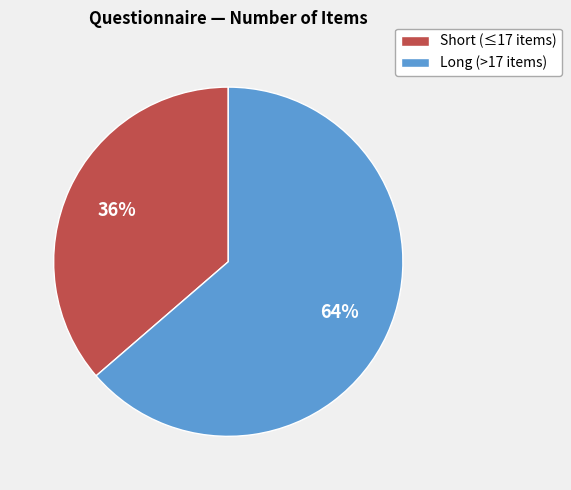

To the nearest percent, what portion does Long (>17 items) represent?

64%